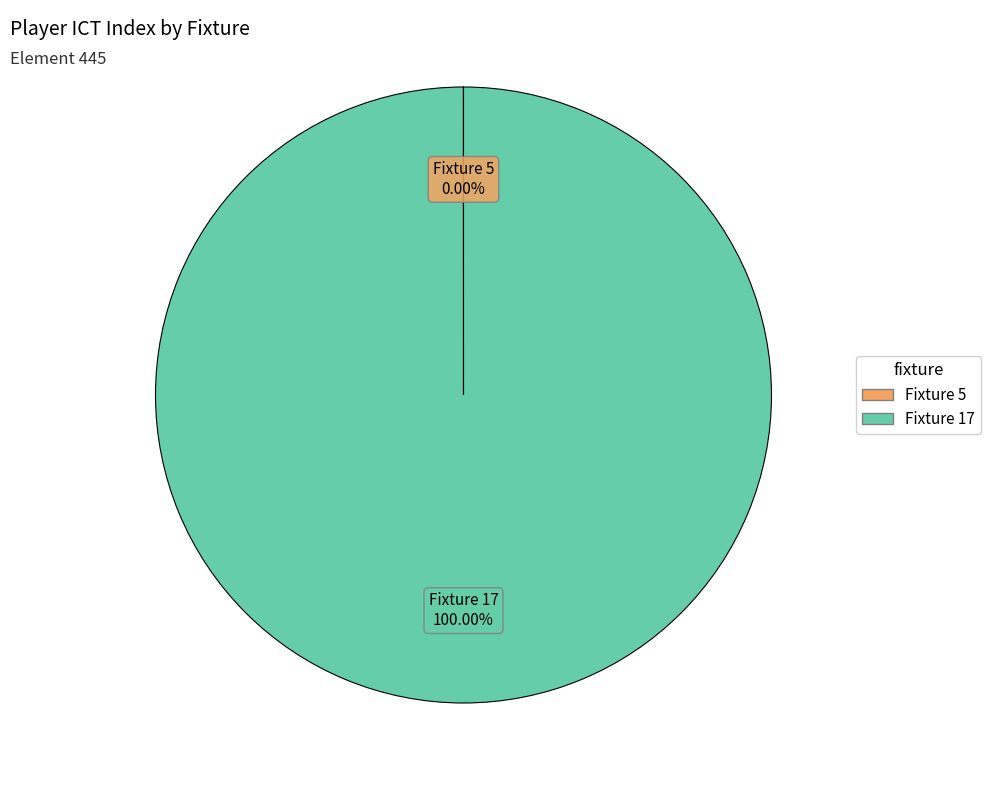

Which category accounts for the majority?

Fixture 17